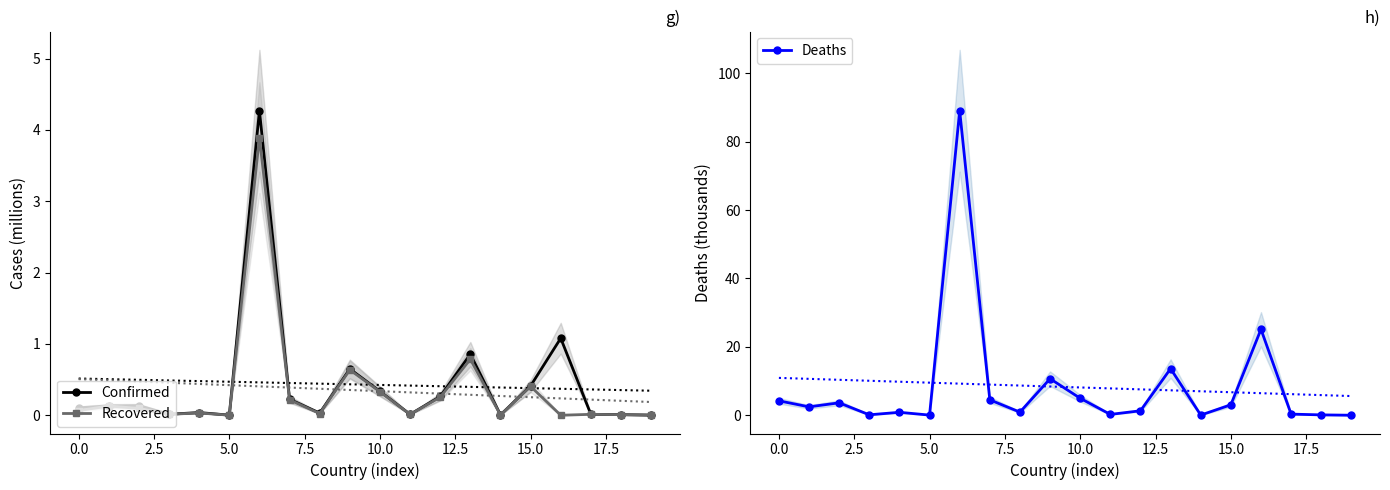

True or false: Recovered has more than 1 interior local peaks.

True